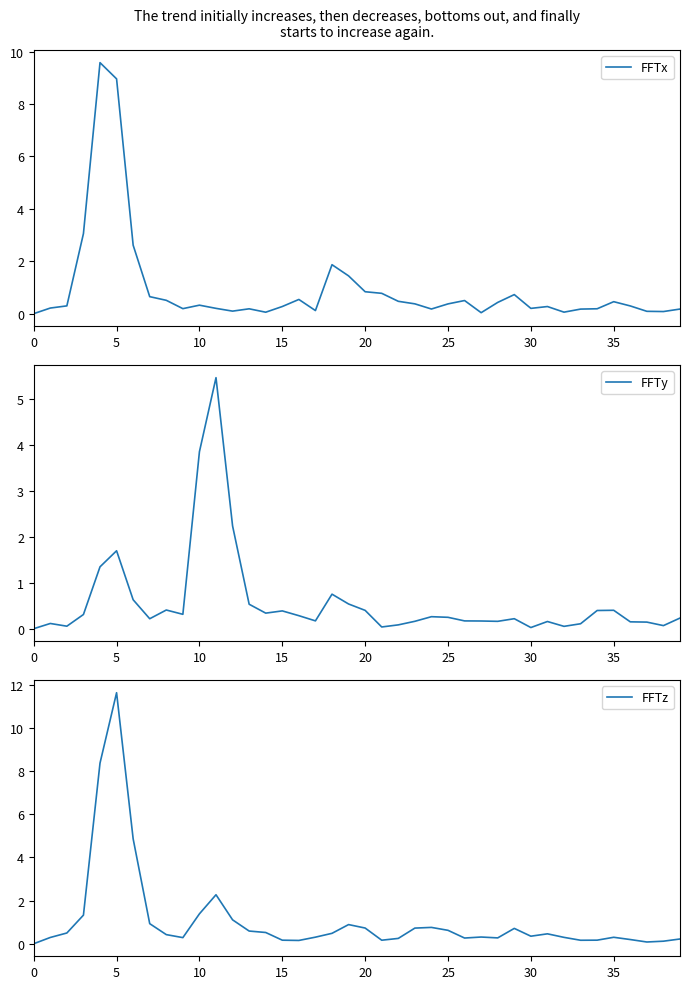

The FFTy series shows 0.3 at 18. True or false?

False